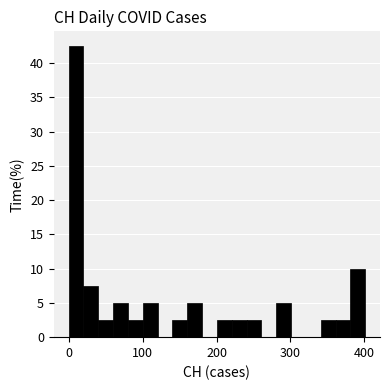

Read against the x-axis, roughly where is the centre of the tallest bar?

10